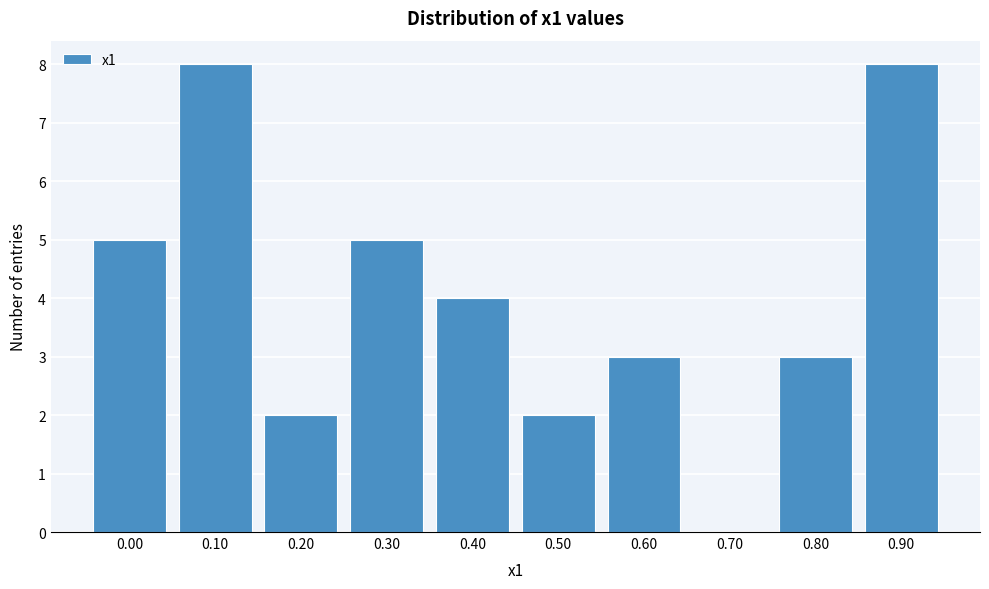

Reading left to right, extract all data points from this chart.

0.00=5	0.10=8	0.20=2	0.30=5	0.40=4	0.50=2	0.60=3	0.70=0	0.80=3	0.90=8